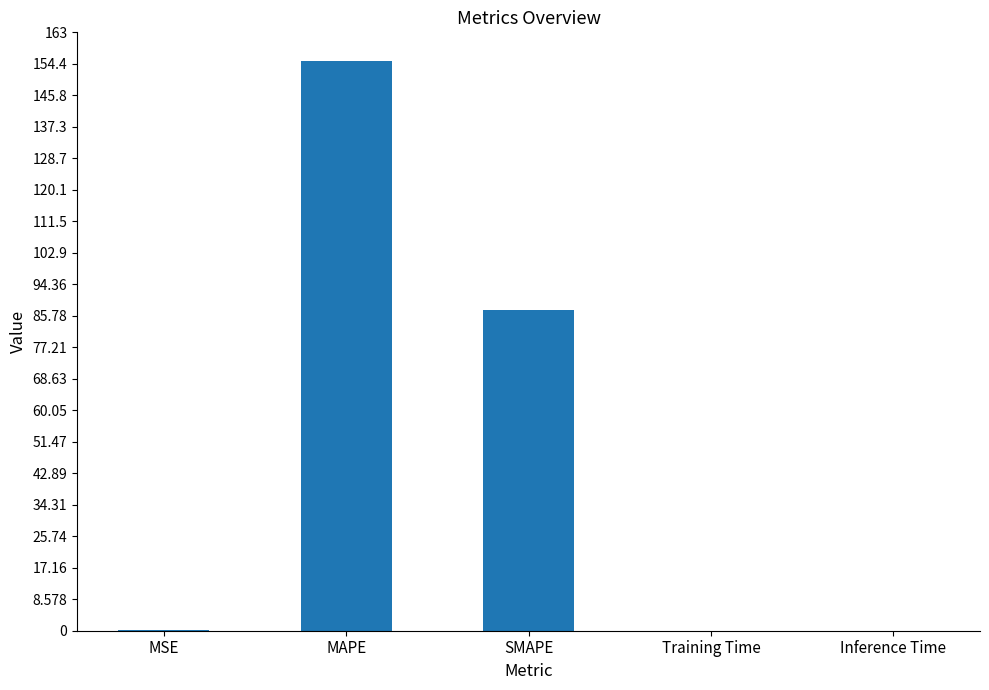

Which has a higher value, Training Time or MAPE?

MAPE